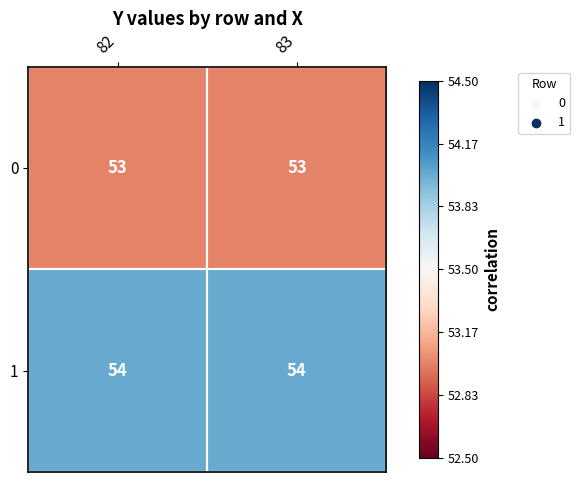

What is the smallest value displayed?

53